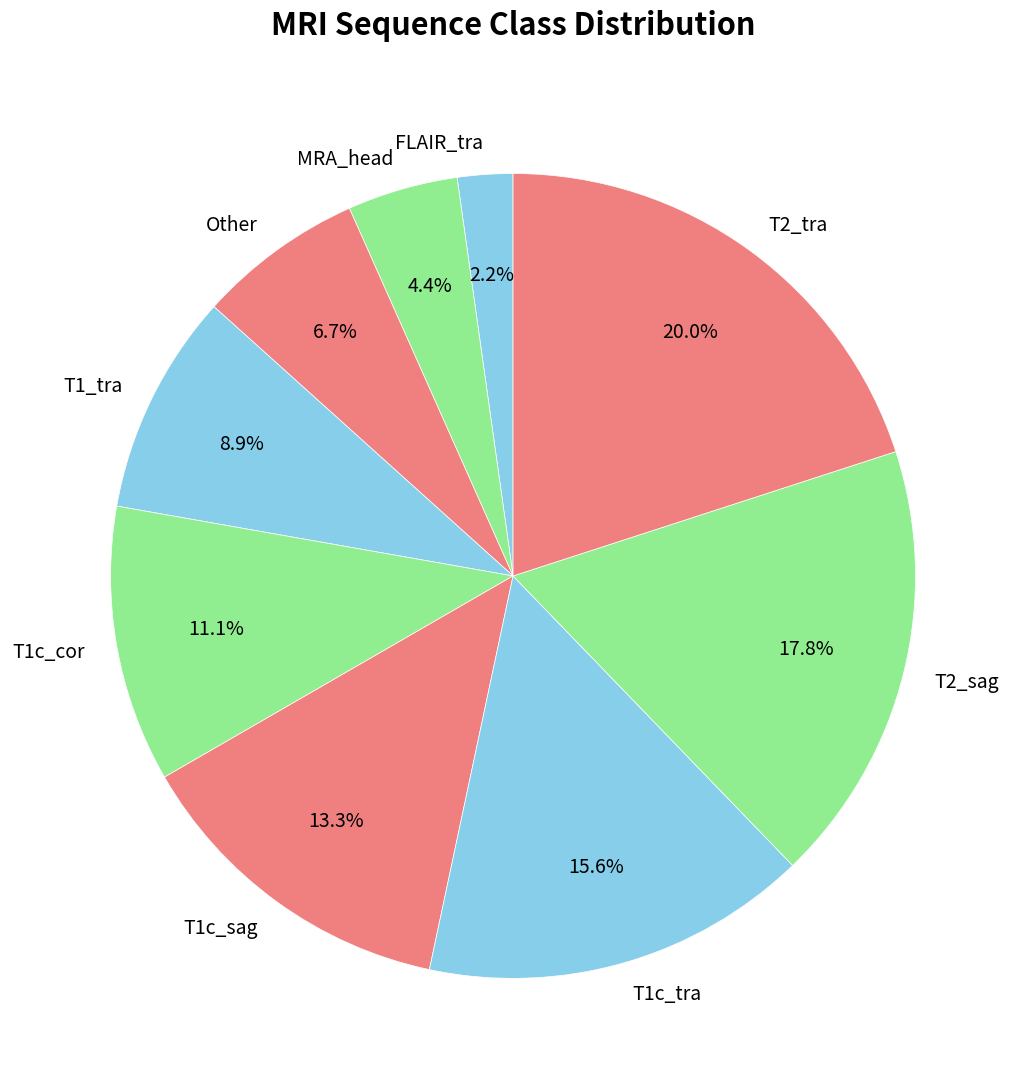

To the nearest percent, what portion does Other represent?

7%